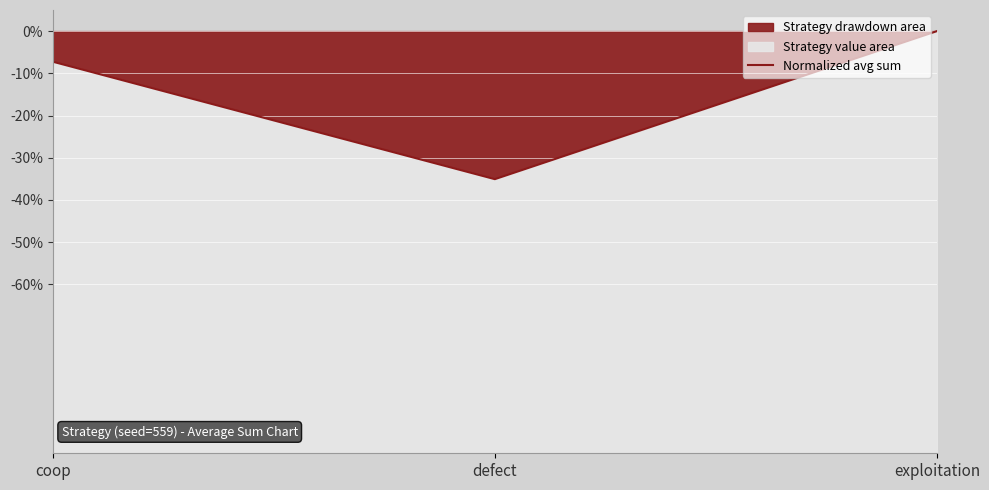

The value at exploitation is 1.0. True or false?

True